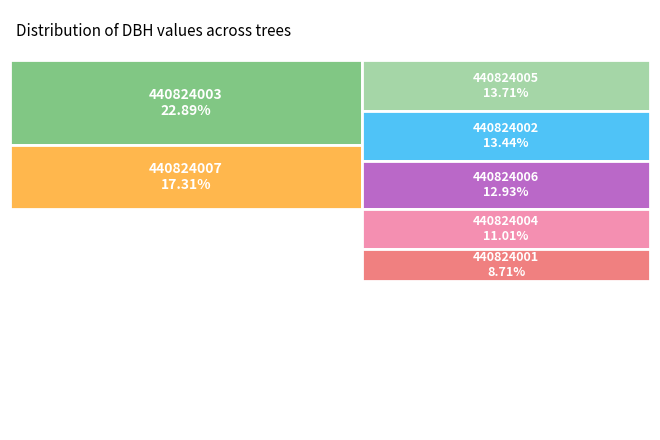

To the nearest percent, what is the average slice percentage?

14%